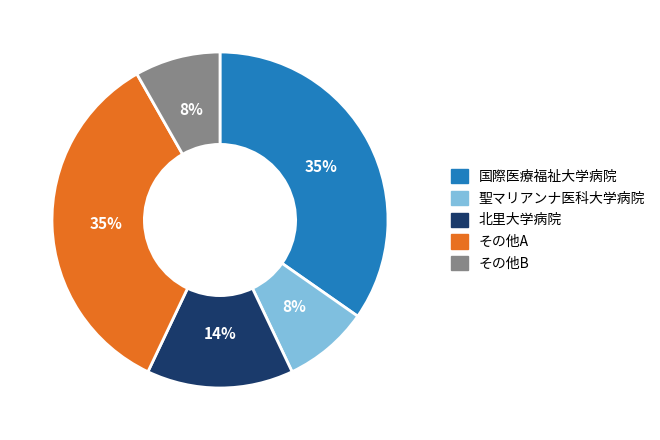

To the nearest percent, what is the combined percentage of 国際医療福祉大学病院 and 北里大学病院?

49%